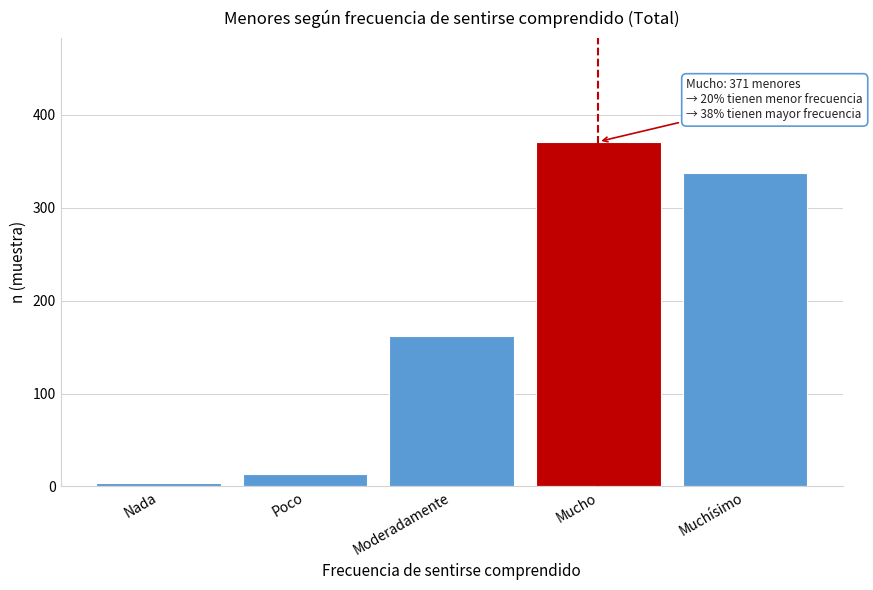

Reading right to left, what are all the values shown in this chart?

Muchísimo=337	Mucho=371	Moderadamente=162	Poco=13	Nada=4